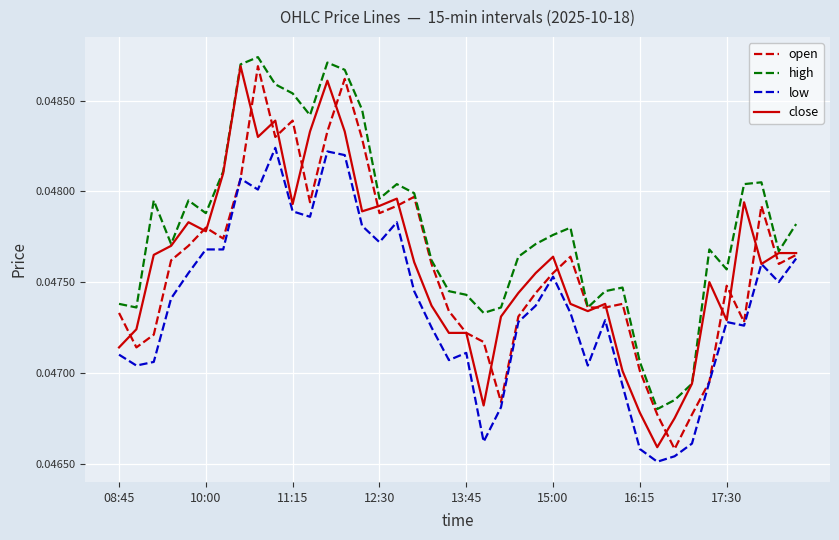

Which series has the largest total across all categories?

high